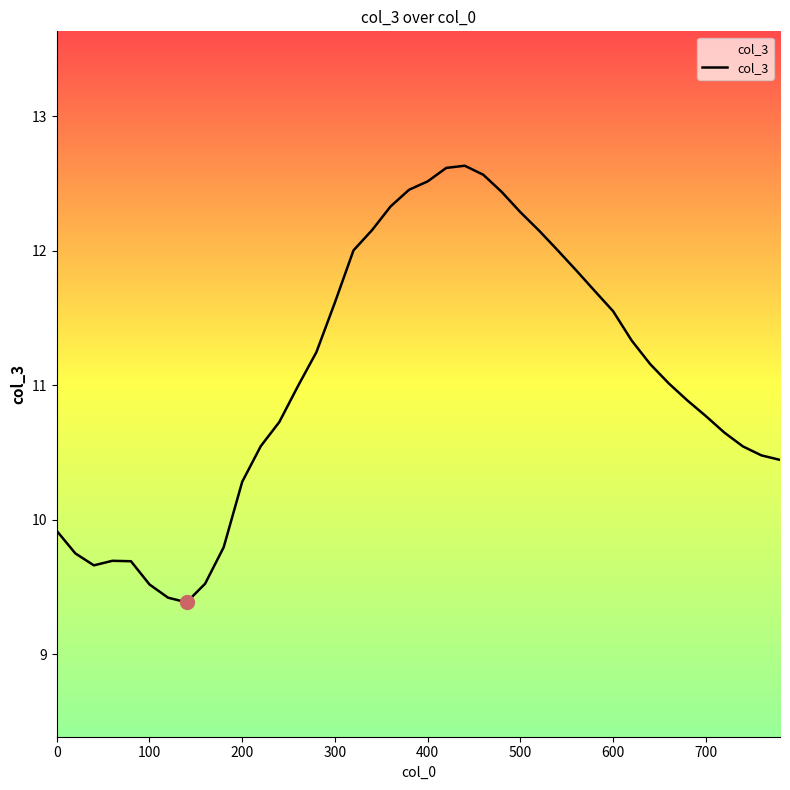

What is the difference between the second highest and minimum values?

3.2